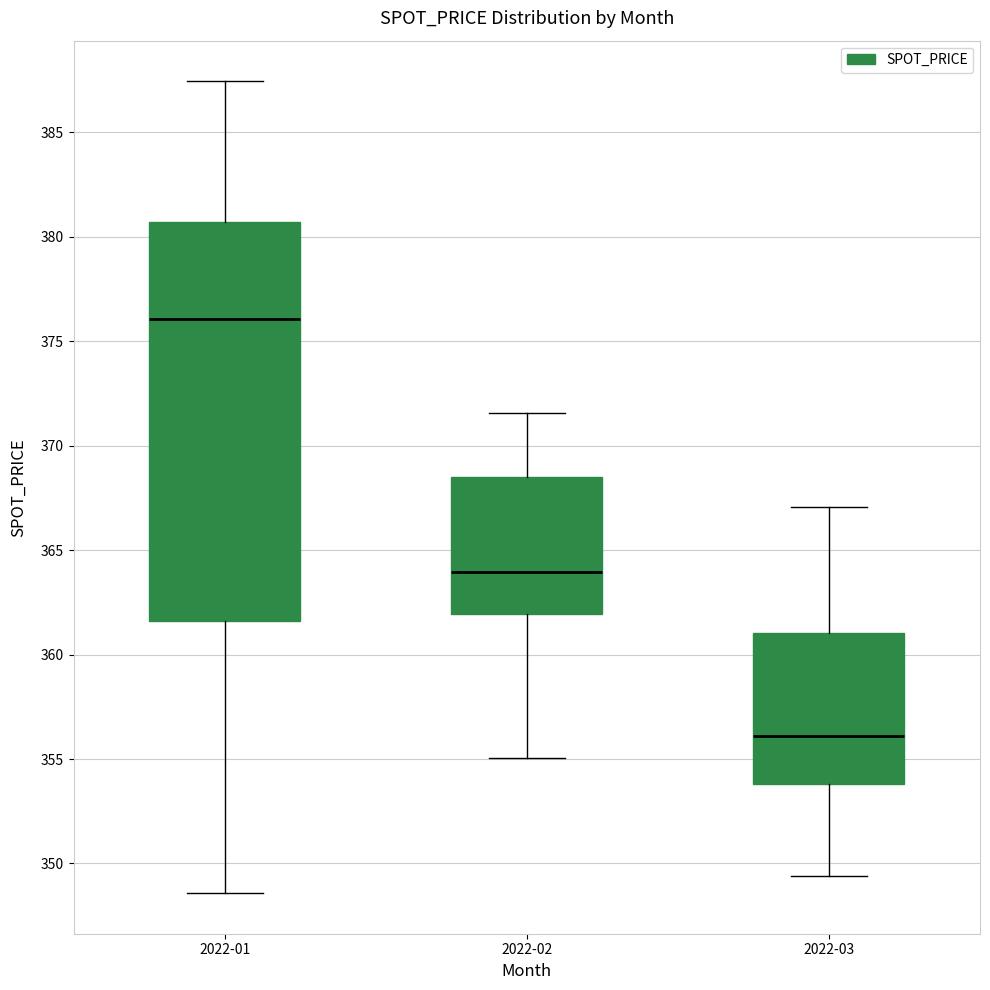

Reading left to right, transcribe this box plot: for each box, give where its median line is, the range the box spans, and where its two whiskers end, as read against the y-axis. The values are not printed on the chart, so give them approximately, as read against the axis.

2022-01: median 376.0, box 361.5 to 380.5, whiskers 348.5 to 387.5
2022-02: median 364.0, box 362.0 to 368.5, whiskers 355.0 to 371.5
2022-03: median 356.0, box 354.0 to 361.0, whiskers 349.5 to 367.0